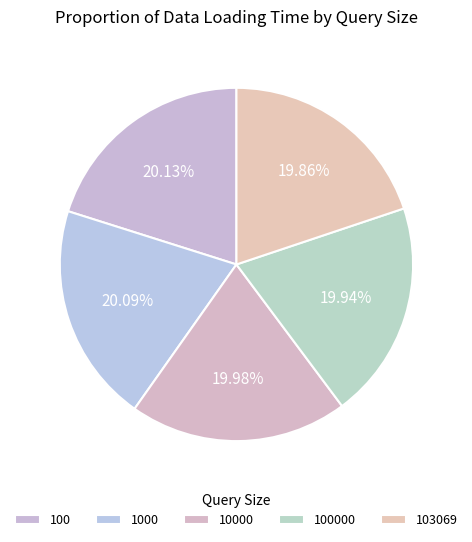

Combined, do 10000 and 100 account for over 50%?

No